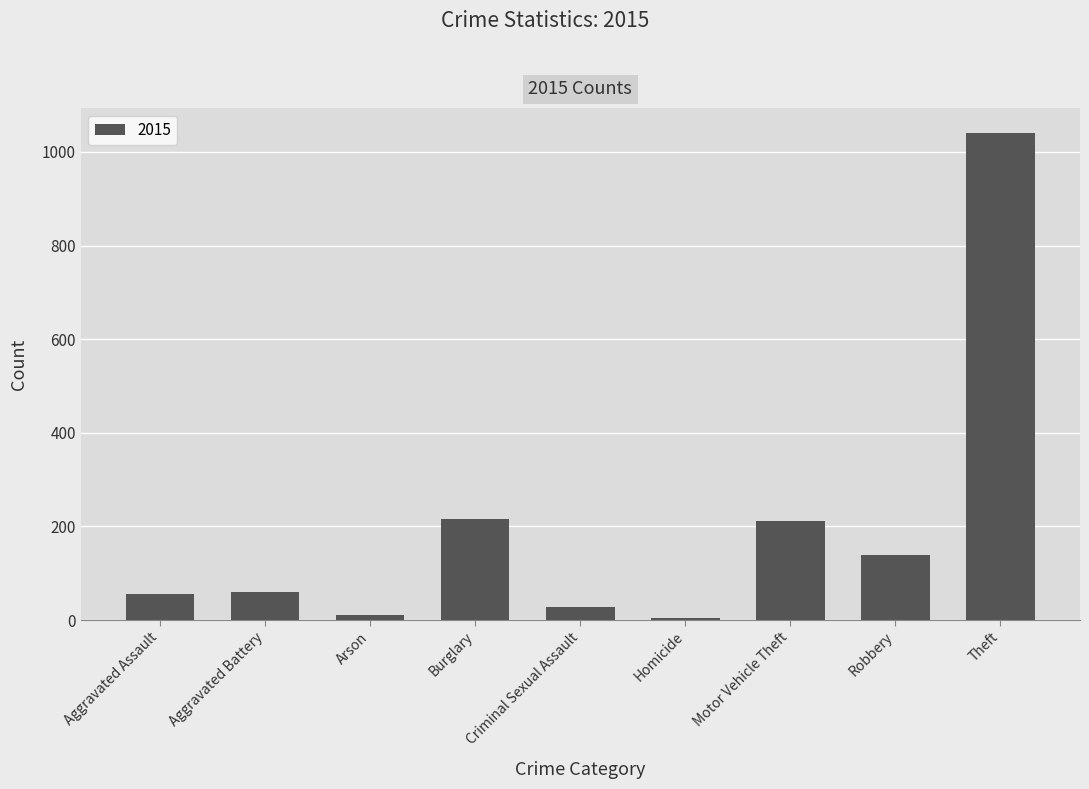

What position from the right is Burglary?

6